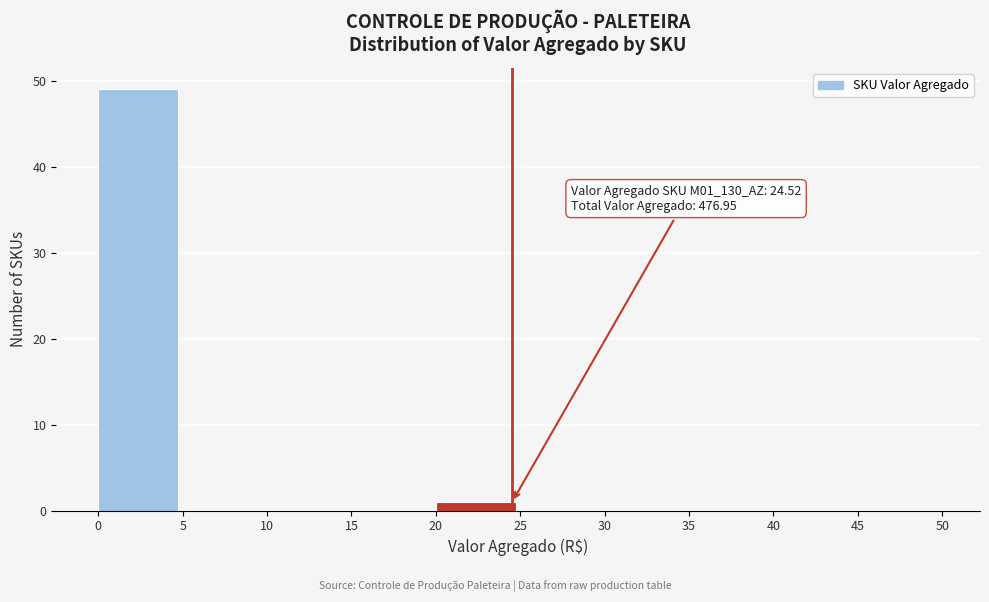

Over which range of the x-axis is the bar tallest?

0 to 5